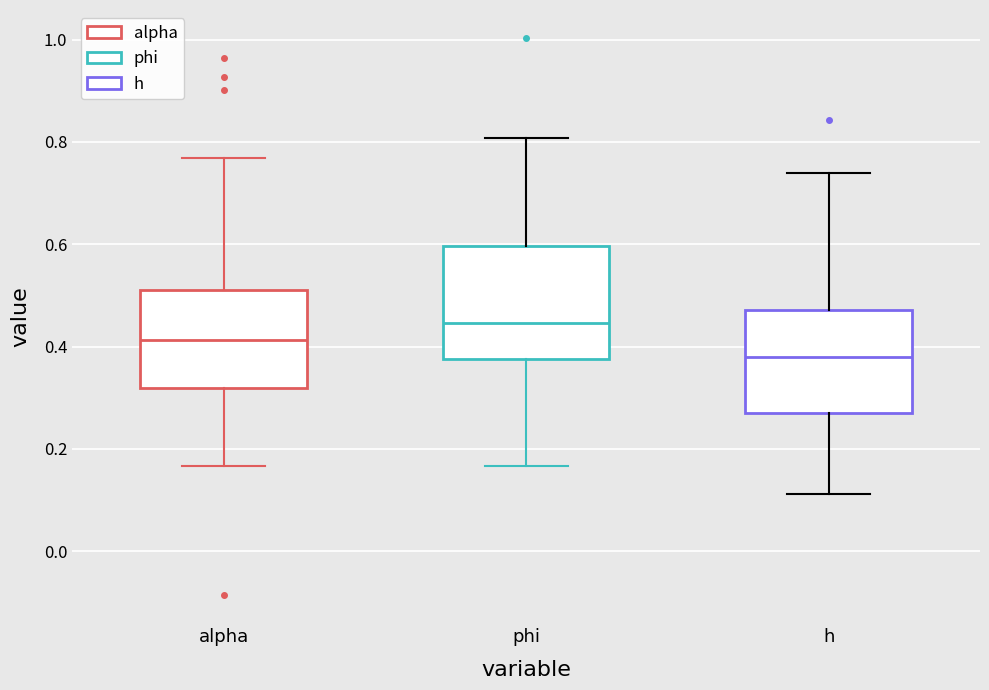

Which box's median line is the lowest?

h